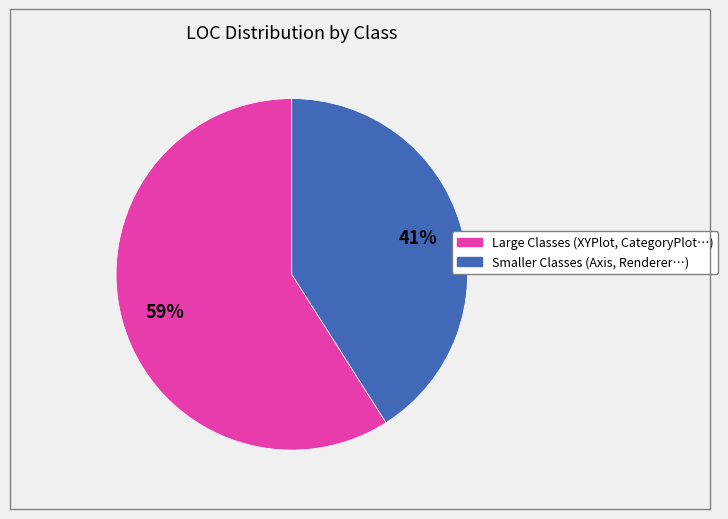

Does any single category account for the majority?

Yes